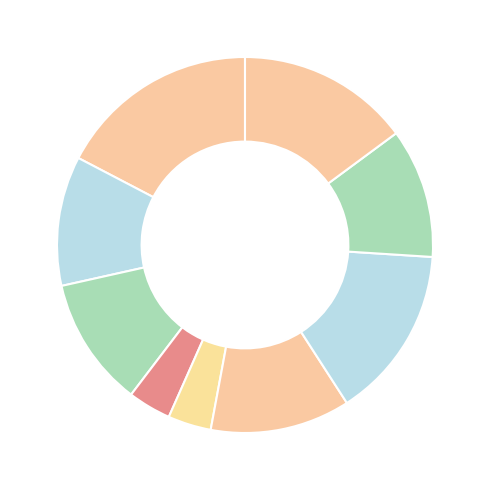

Count the number of slices in the pie.

9